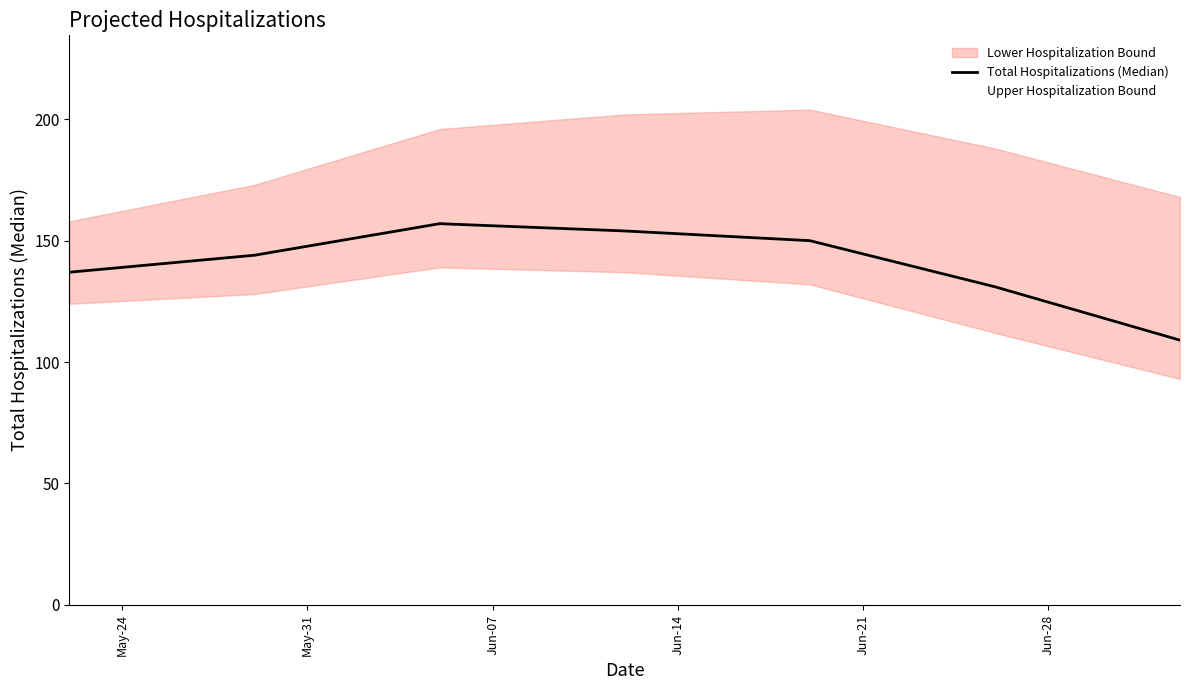

What is the highest value of the Total Hospitalizations (Median) series?

157